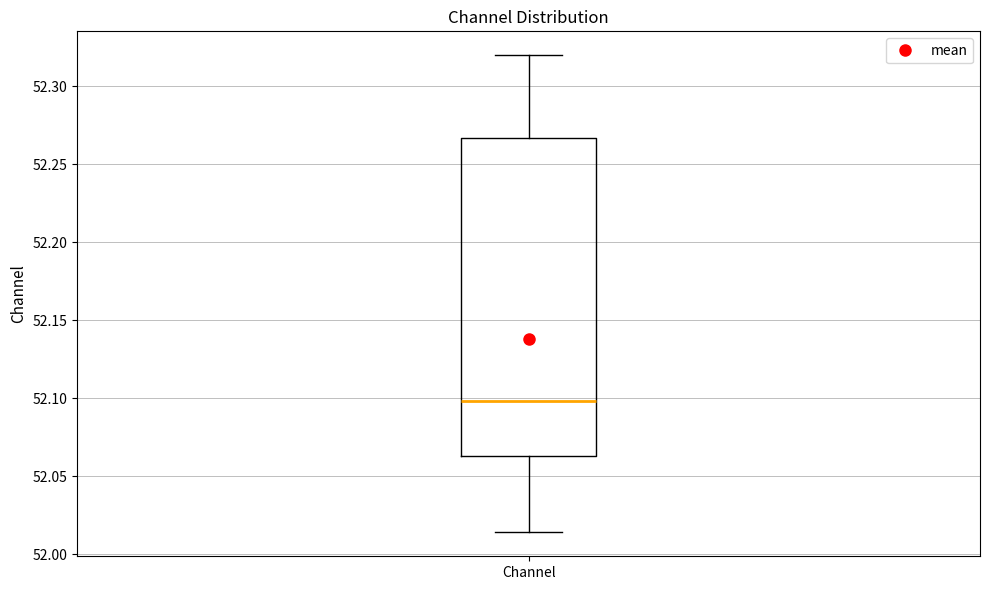

Transcribe this box plot: give where the median line is, the range the box spans, and where the two whiskers end, as read against the y-axis. The values are not printed on the chart, so give them approximately, as read against the axis.

median 52.100, box 52.065 to 52.265, whiskers 52.015 to 52.320